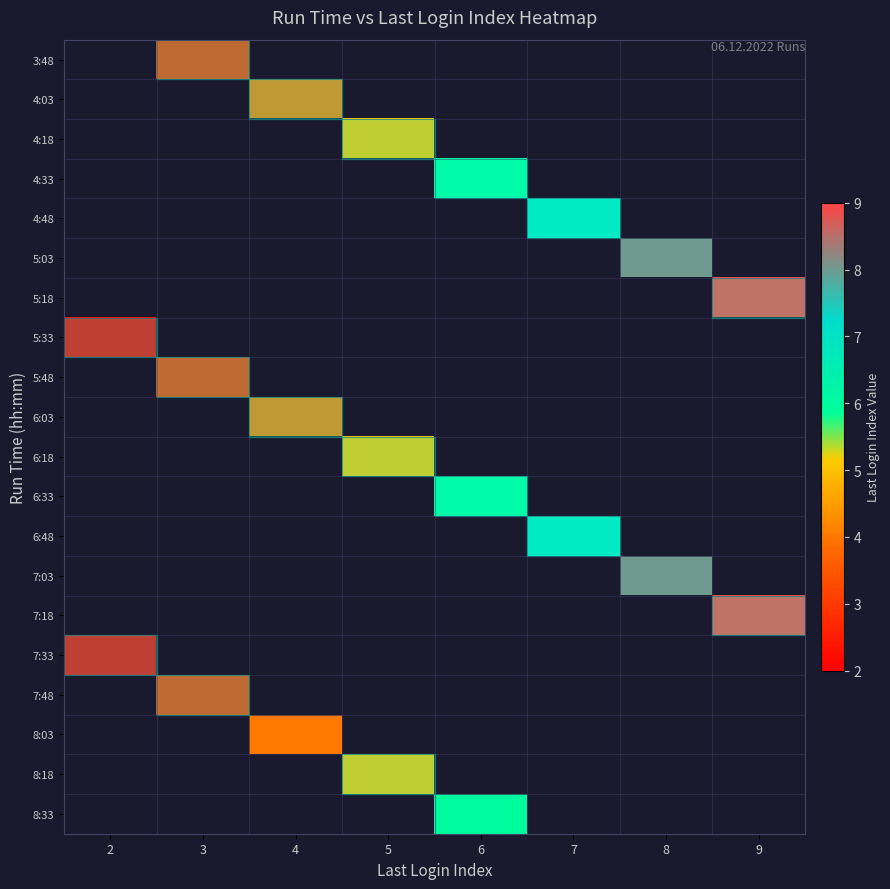

Which category has the lowest value in the 7:33 series?

2